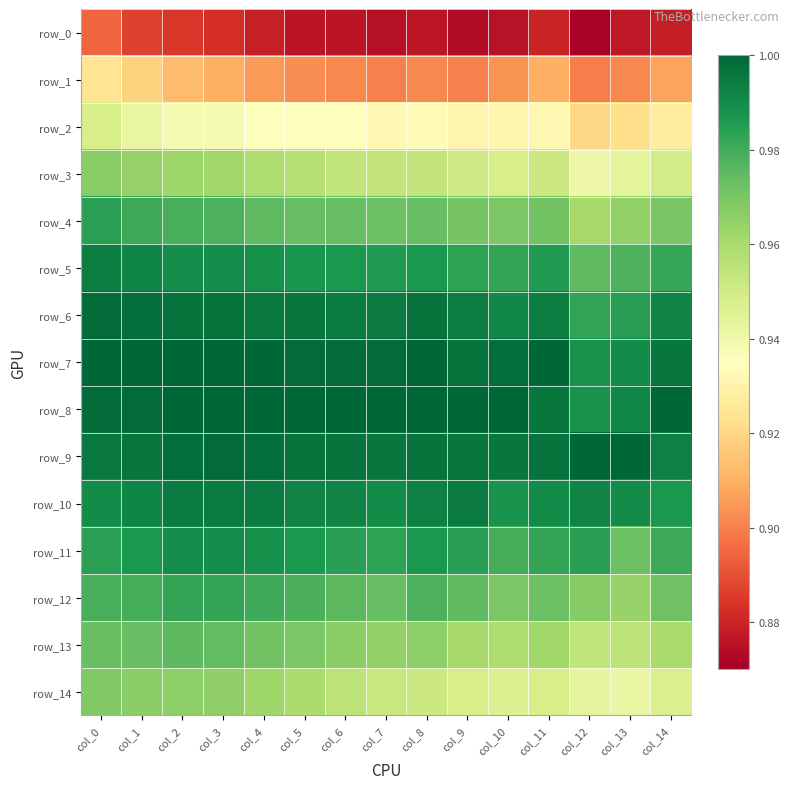

Reading left to right, what are all the values shown in this chart?

row_0: 0.9	0.9	0.9	0.9	0.9	0.9	0.9	0.9	0.9	0.9	0.9	0.9	0.9	0.9	0.9
row_1: 0.9	0.9	0.9	0.9	0.9	0.9	0.9	0.9	0.9	0.9	0.9	0.9	0.9	0.9	0.9
row_2: 0.9	0.9	0.9	0.9	0.9	0.9	0.9	0.9	0.9	0.9	0.9	0.9	0.9	0.9	0.9
row_3: 1.0	1.0	1.0	1.0	1.0	1.0	1.0	1.0	1.0	1.0	0.9	1.0	0.9	0.9	0.9
row_4: 1.0	1.0	1.0	1.0	1.0	1.0	1.0	1.0	1.0	1.0	1.0	1.0	1.0	1.0	1.0
row_5: 1.0	1.0	1.0	1.0	1.0	1.0	1.0	1.0	1.0	1.0	1.0	1.0	1.0	1.0	1.0
row_6: 1.0	1.0	1.0	1.0	1.0	1.0	1.0	1.0	1.0	1.0	1.0	1.0	1.0	1.0	1.0
row_7: 1.0	1.0	1.0	1.0	1.0	1.0	1.0	1.0	1.0	1.0	1.0	1.0	1.0	1.0	1.0
row_8: 1.0	1.0	1.0	1.0	1.0	1.0	1.0	1.0	1.0	1.0	1.0	1.0	1.0	1.0	1.0
row_9: 1.0	1.0	1.0	1.0	1.0	1.0	1.0	1.0	1.0	1.0	1.0	1.0	1.0	1.0	1.0
row_10: 1.0	1.0	1.0	1.0	1.0	1.0	1.0	1.0	1.0	1.0	1.0	1.0	1.0	1.0	1.0
row_11: 1.0	1.0	1.0	1.0	1.0	1.0	1.0	1.0	1.0	1.0	1.0	1.0	1.0	1.0	1.0
row_12: 1.0	1.0	1.0	1.0	1.0	1.0	1.0	1.0	1.0	1.0	1.0	1.0	1.0	1.0	1.0
row_13: 1.0	1.0	1.0	1.0	1.0	1.0	1.0	1.0	1.0	1.0	1.0	1.0	1.0	1.0	1.0
row_14: 1.0	1.0	1.0	1.0	1.0	1.0	1.0	1.0	1.0	0.9	0.9	0.9	0.9	0.9	0.9